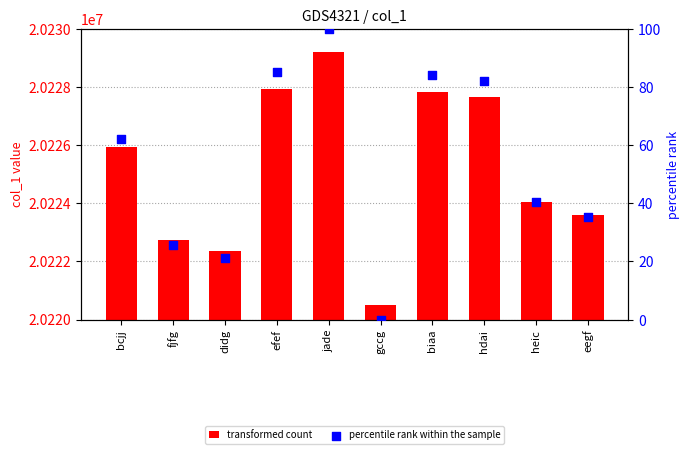

Which series has the largest total across all categories?

transformed count